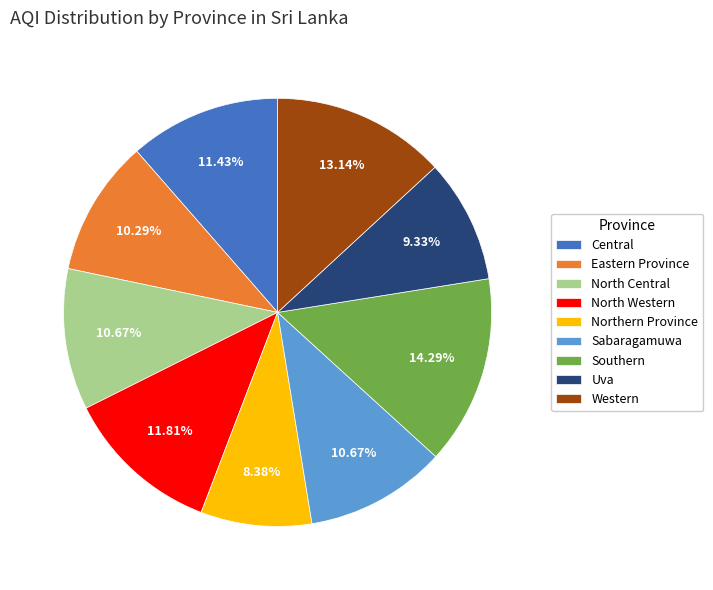

Does Sabaragamuwa represent more than half of the total?

No